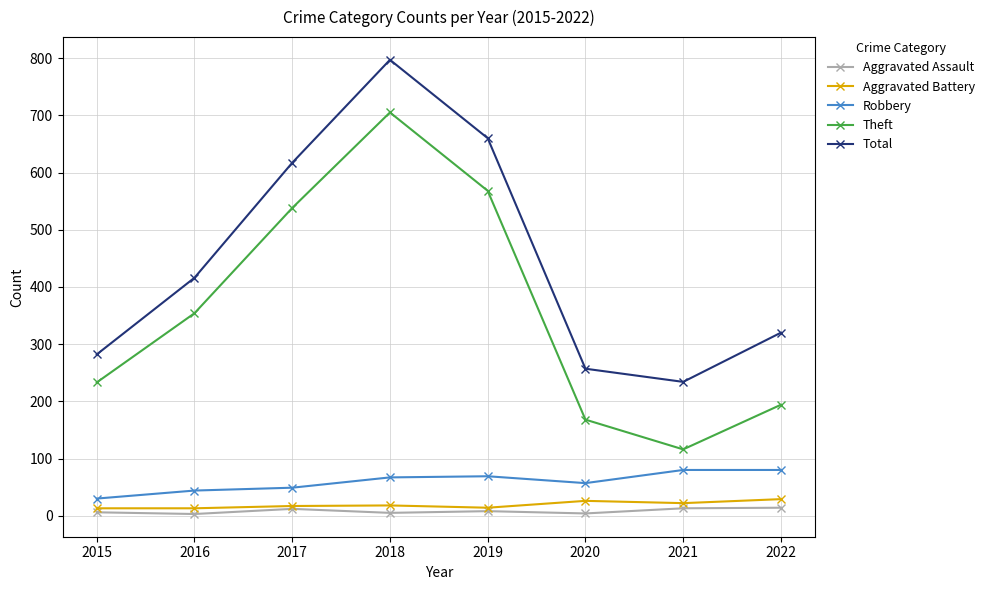

What is the total value across all series at 2020?

512